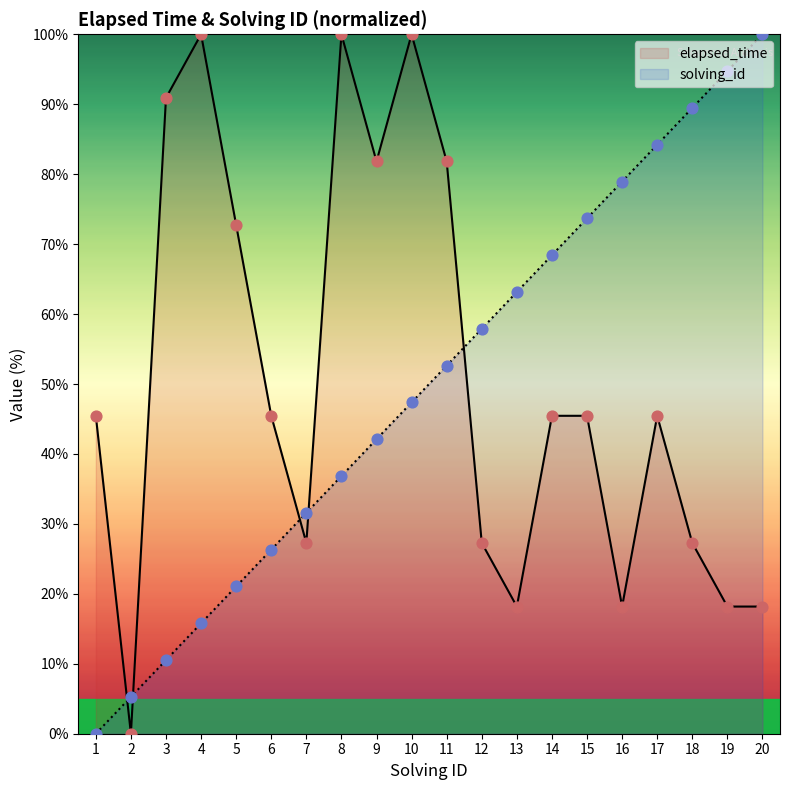

What are all the series names shown in the legend?

elapsed_time, solving_id